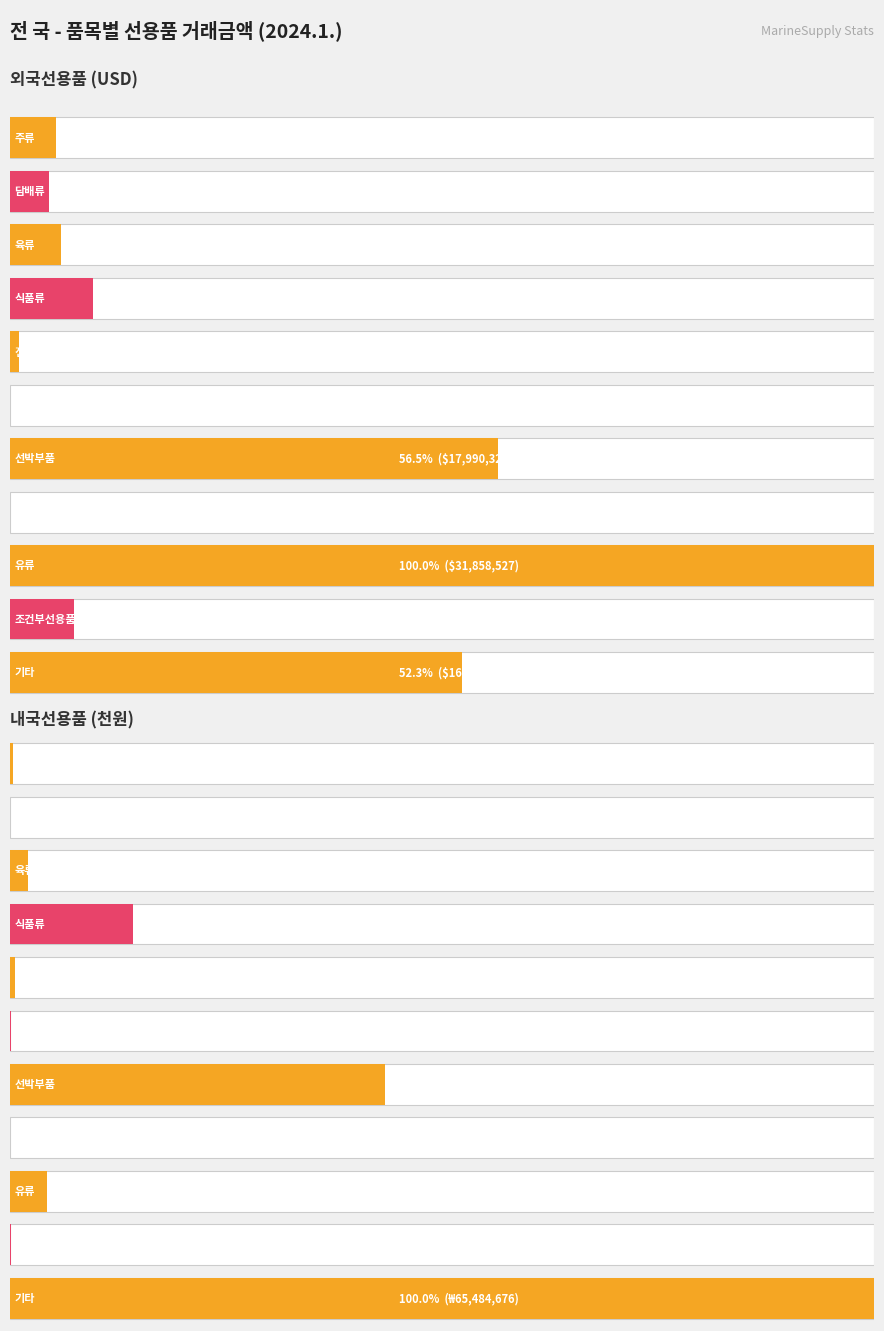

True or false: 외국선용품 has a value of 1659191 at 식품류.

False